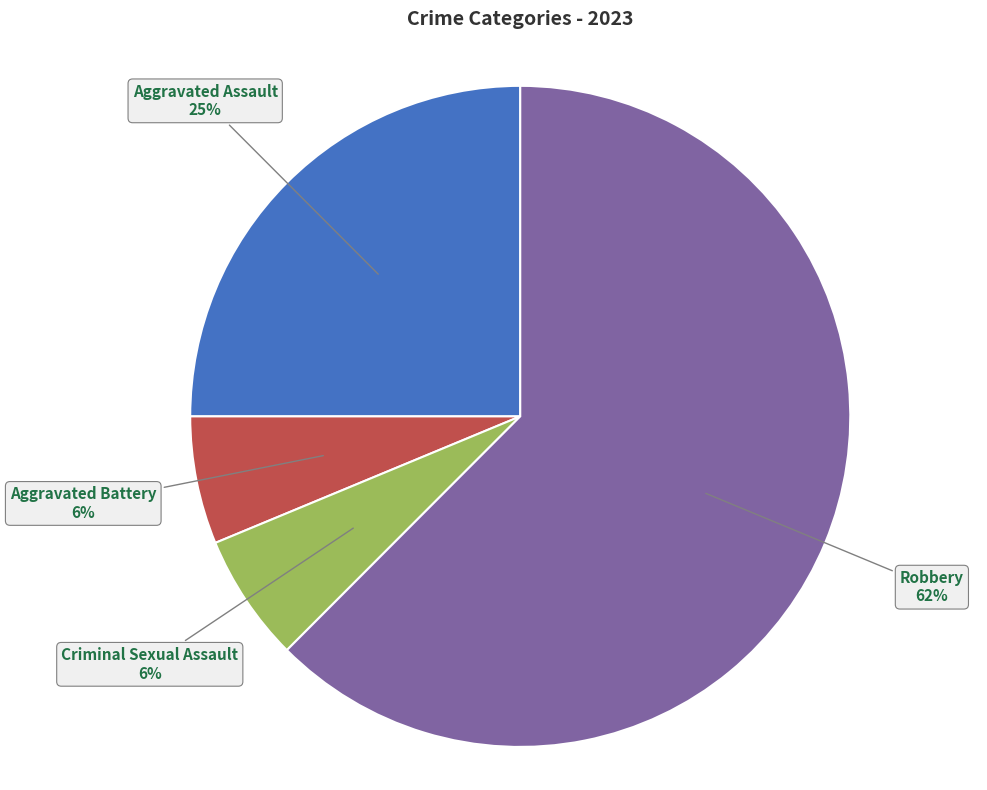

True or false: Robbery accounts for 62% of the total.

True